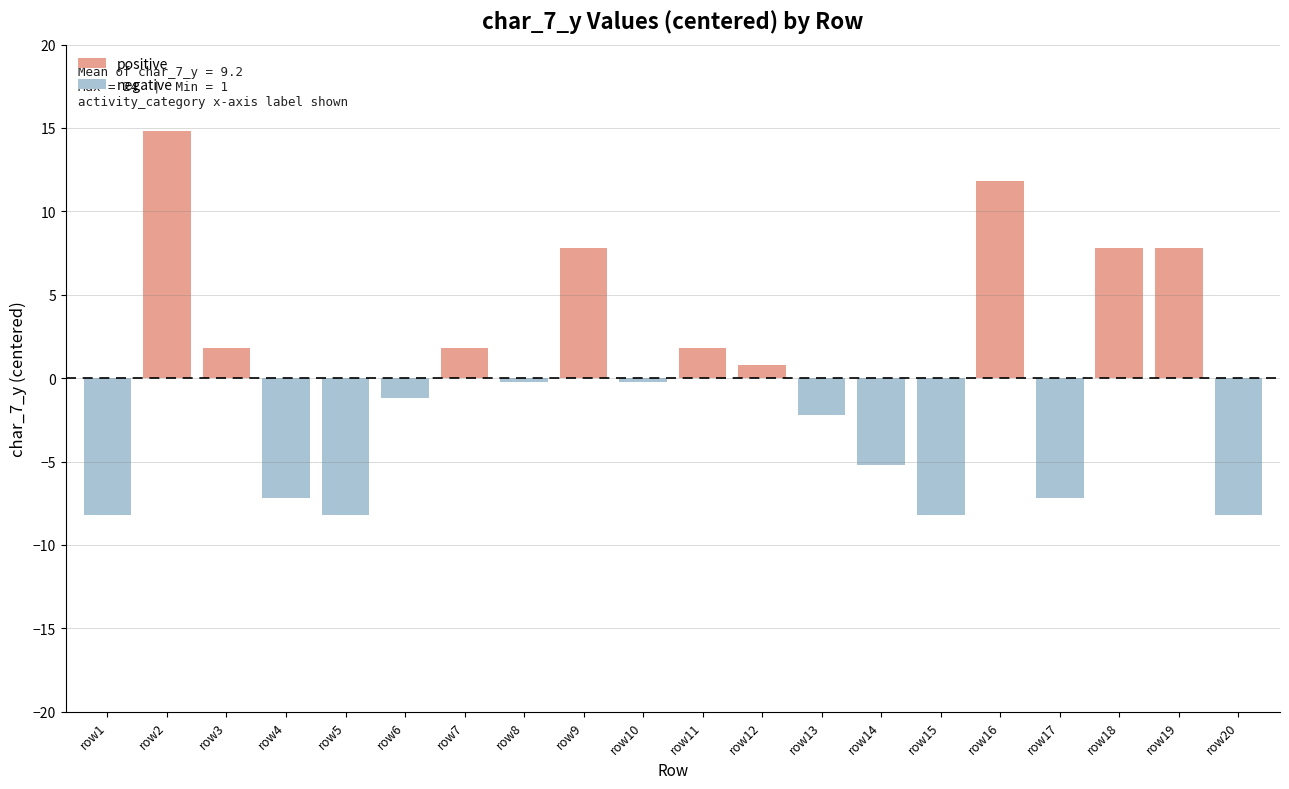

How many positive values does the positive series have?

9